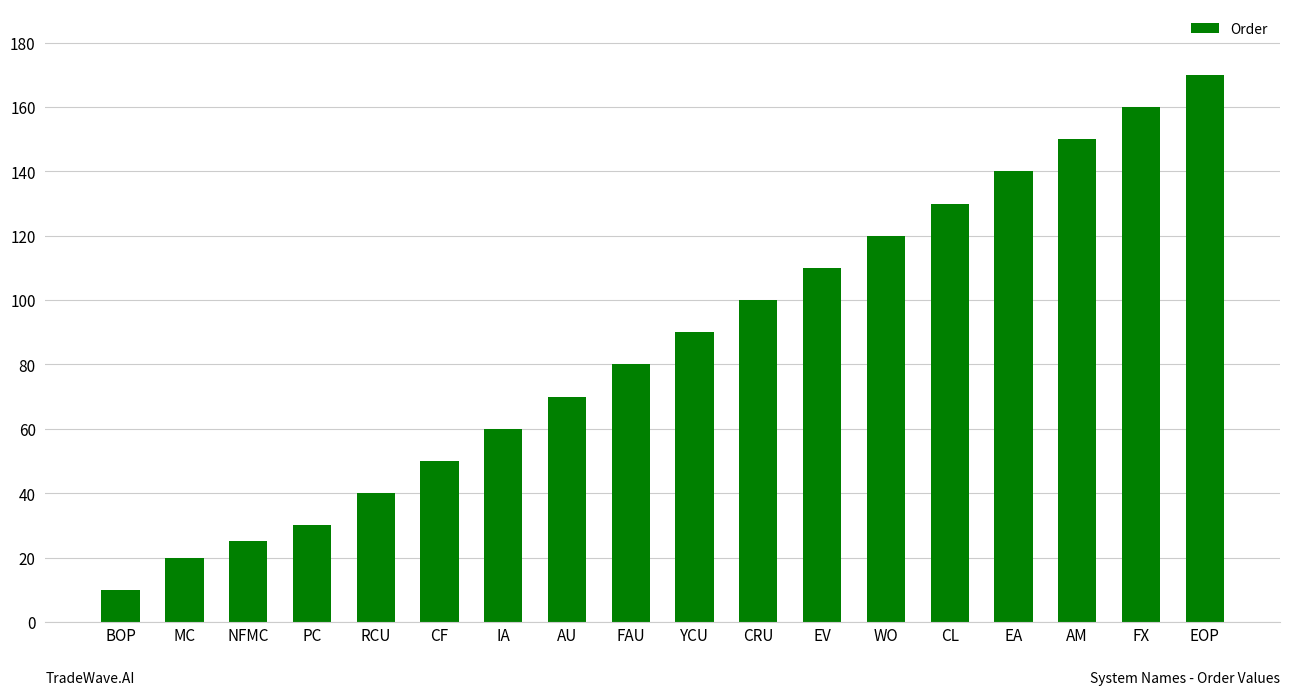

Rank the categories by value from highest to lowest.

EOP, FX, AM, EA, CL, WO, EV, CRU, YCU, FAU, AU, IA, CF, RCU, PC, NFMC, MC, BOP